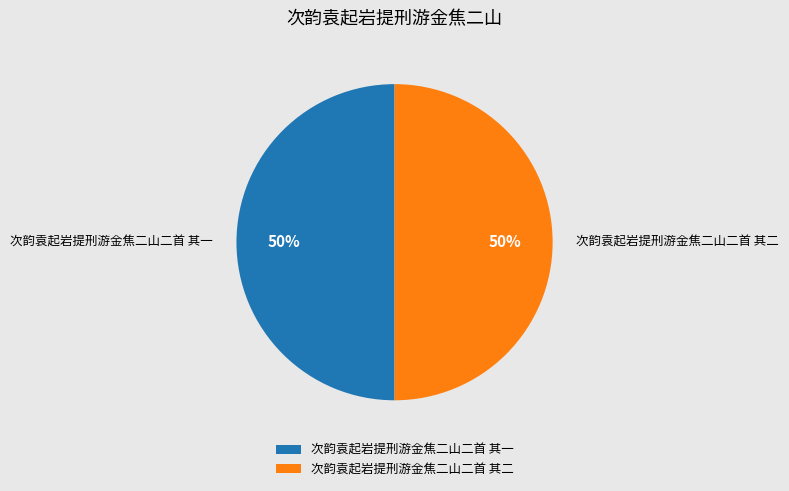

Approximately how many times larger is the value at 次韵袁起岩提刑游金焦二山二首 其一 compared to 次韵袁起岩提刑游金焦二山二首 其二?

1.0